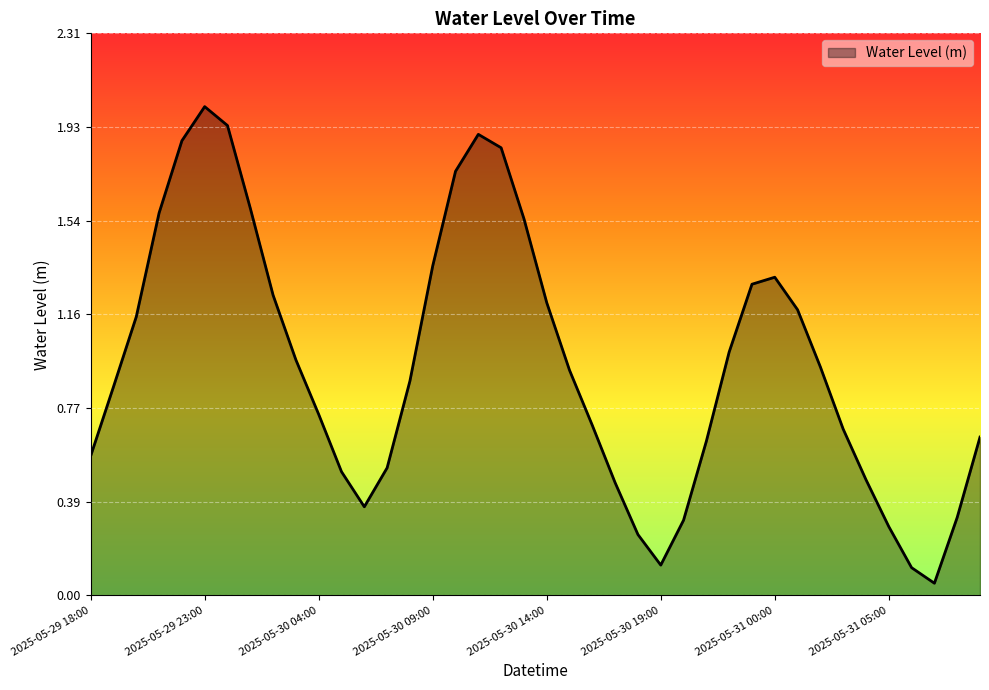

What is the difference between the maximum and minimum values?

2.0